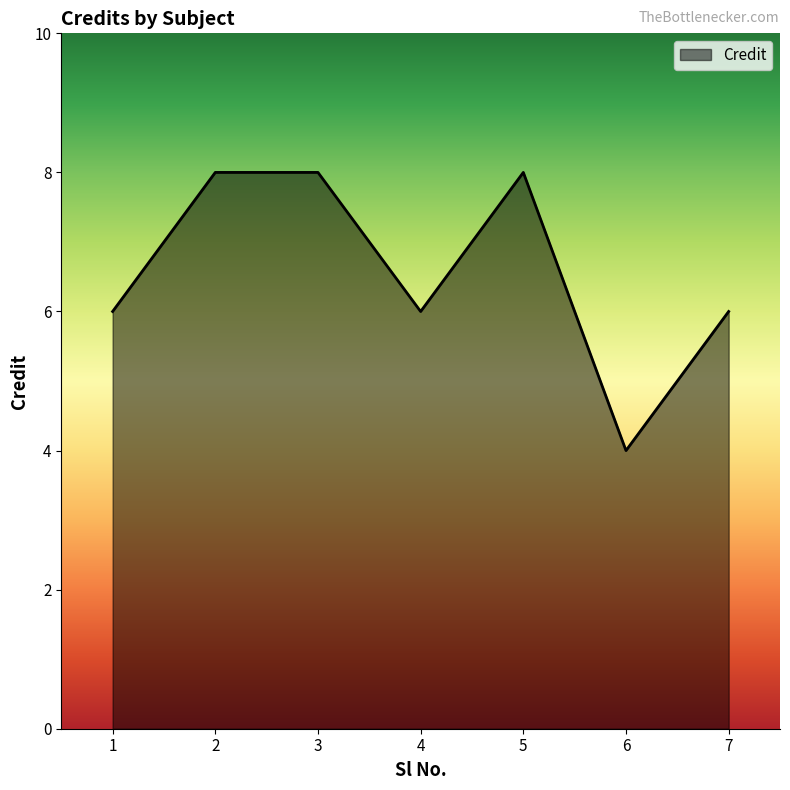

What is the ratio of the value at 3 to the value at 2?

1.0